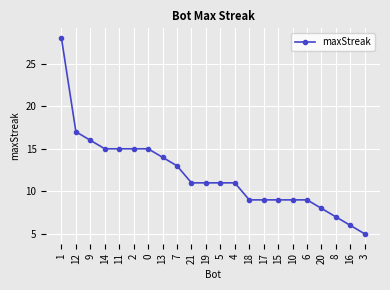

What position from the right is 2?

17